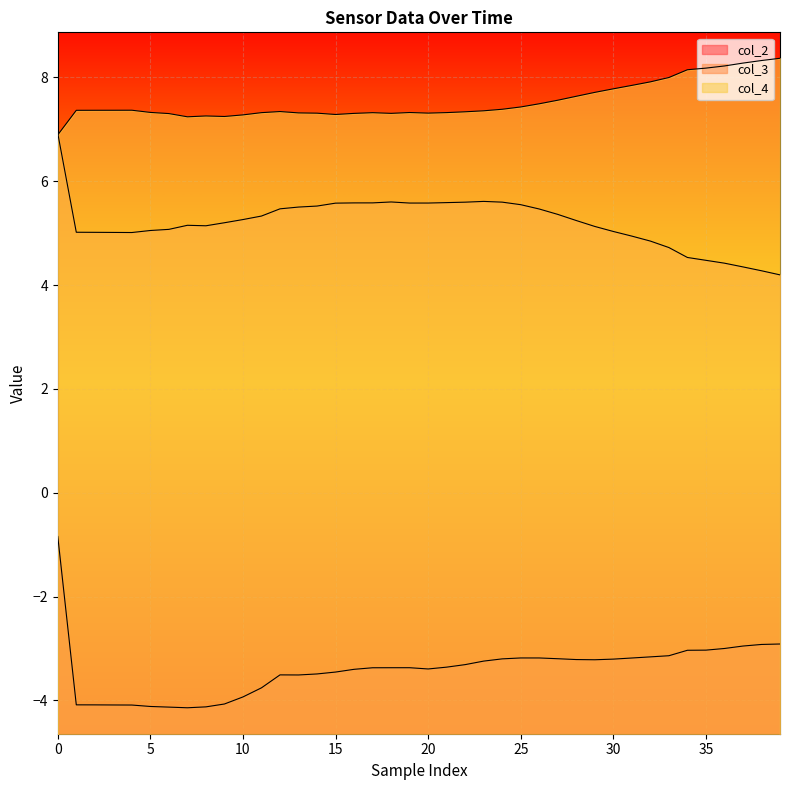

List the series in order of their peak value, highest first.

col_4, col_3, col_2